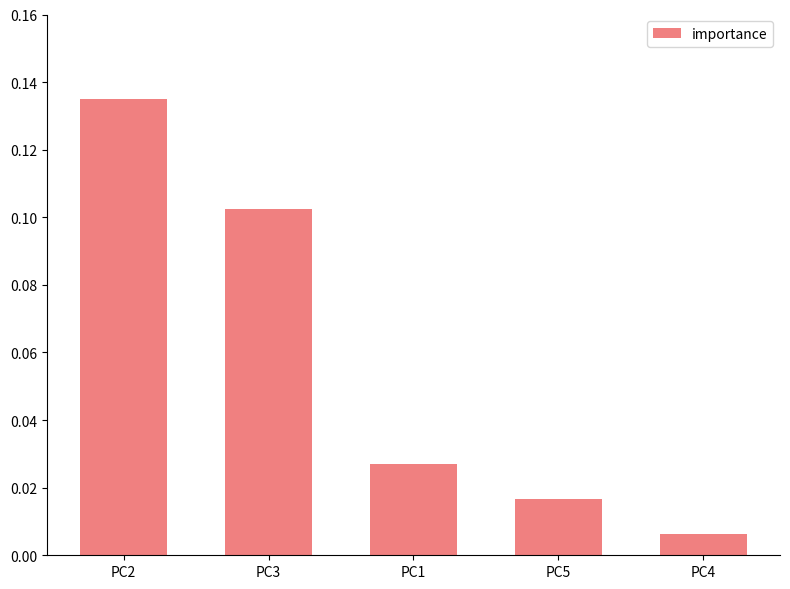

What is the sum of all values?

0.3